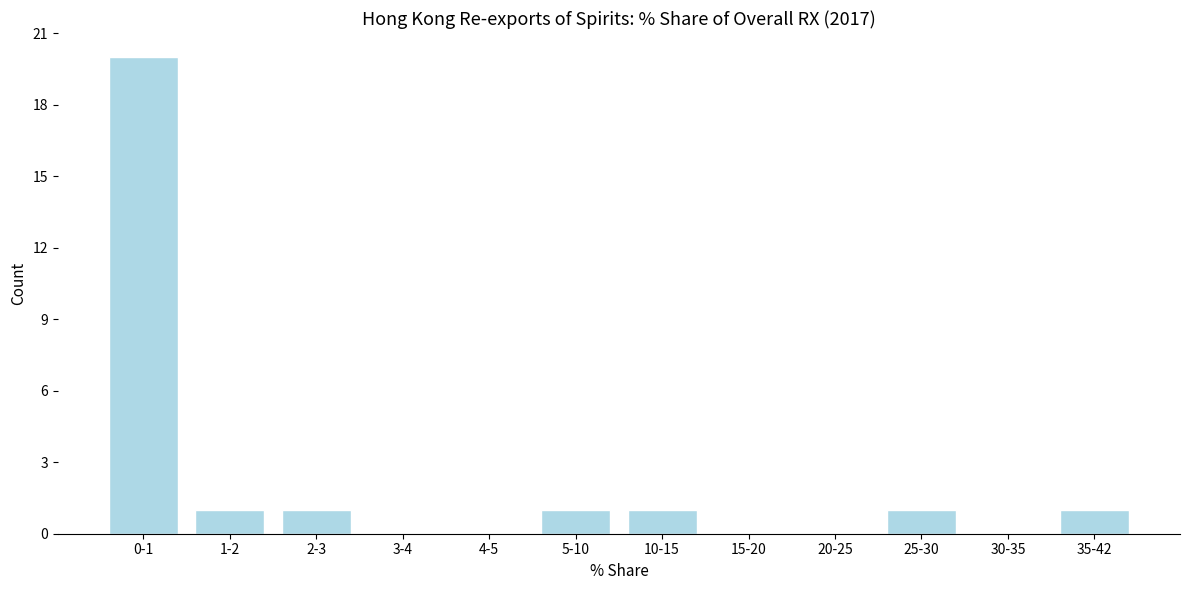

Reading right to left, transcribe all the data shown in this chart.

35-42=1	30-35=0	25-30=1	20-25=0	15-20=0	10-15=1	5-10=1	4-5=0	3-4=0	2-3=1	1-2=1	0-1=20